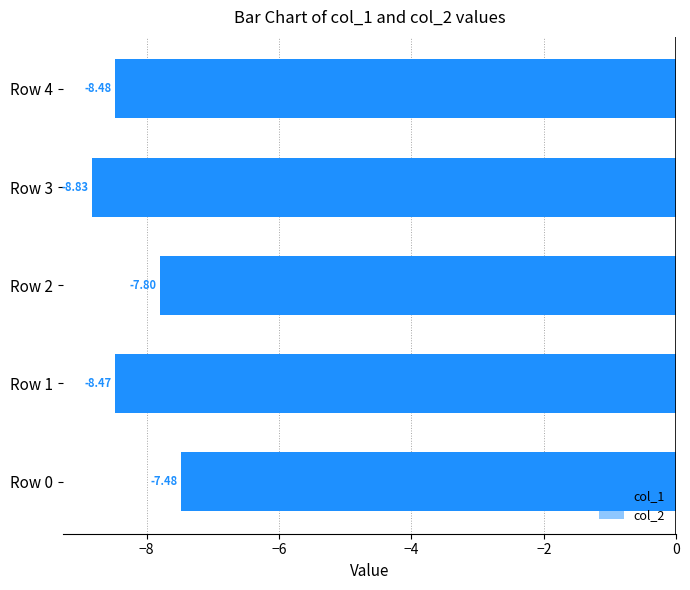

Reading right to left, transcribe all the data shown in this chart.

col_1: -8.5	-8.8	-7.8	-8.5	-7.5
col_2: -0.1	-0.1	-0.2	-0.1	-0.2